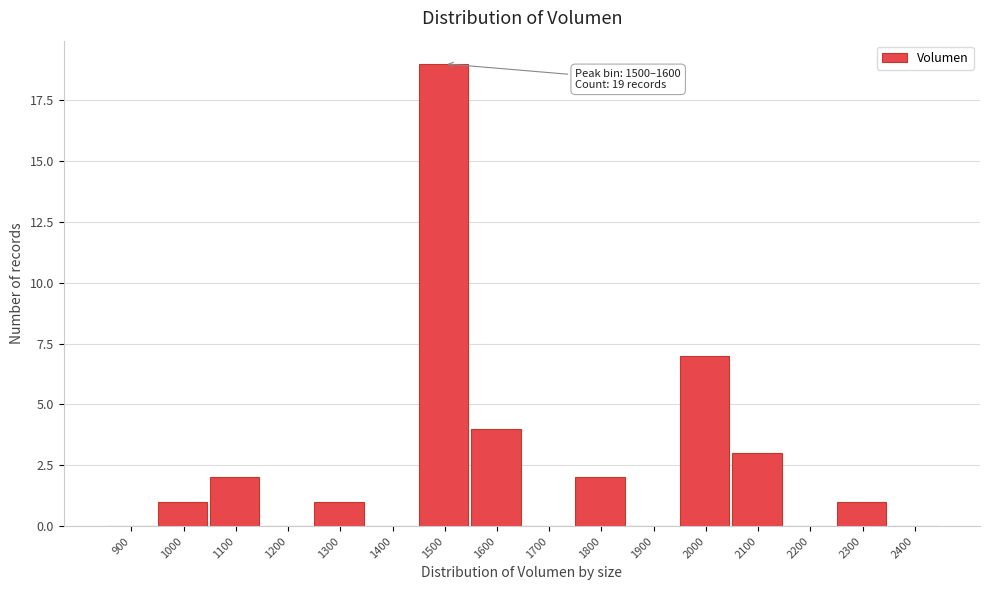

Reading left to right, list all the values displayed in this chart.

900=0	1000=1	1100=2	1200=0	1300=1	1400=0	1500=19	1600=4	1700=0	1800=2	1900=0	2000=7	2100=3	2200=0	2300=1	2400=0